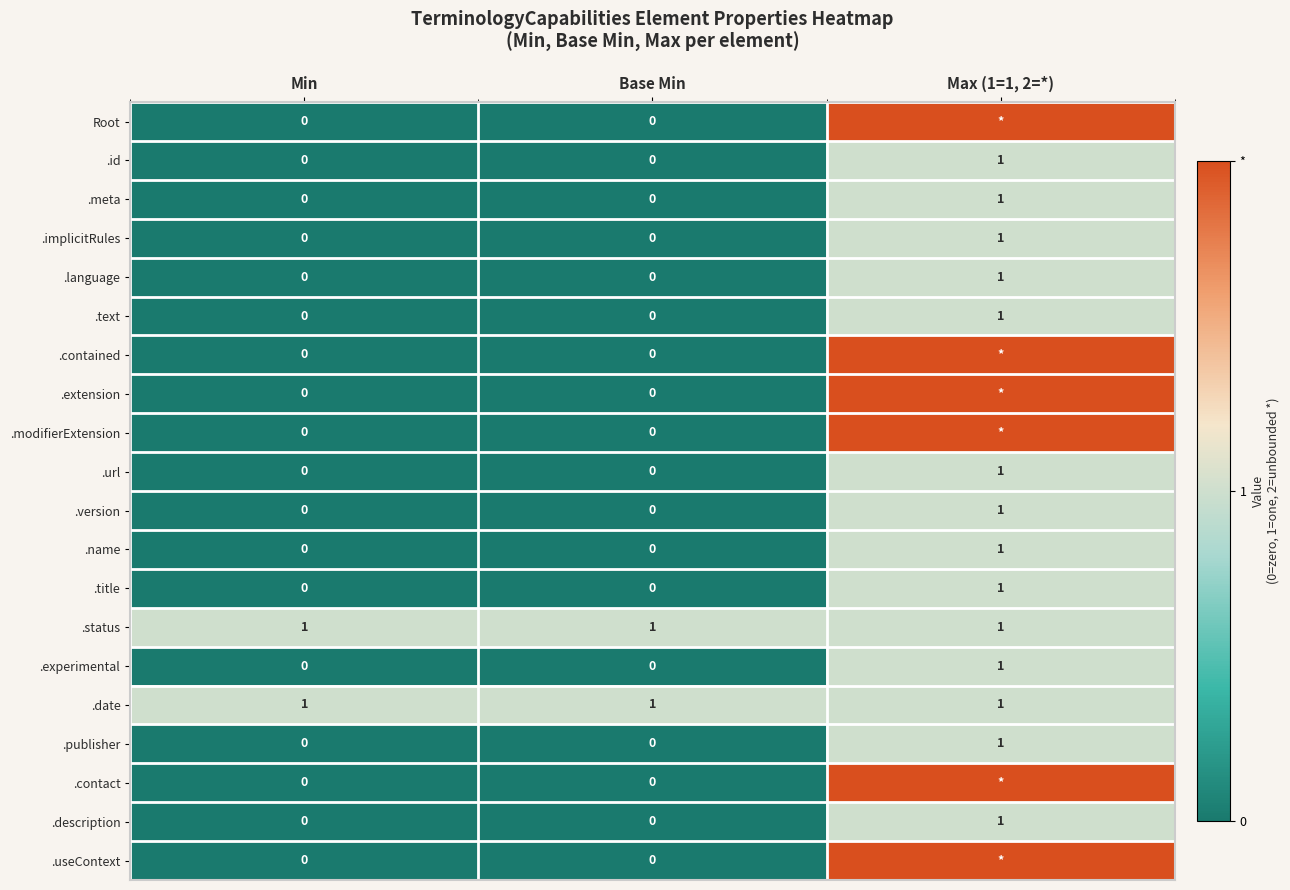

Is it true that .language equals 1 at Max (1=1, 2=*)?

True